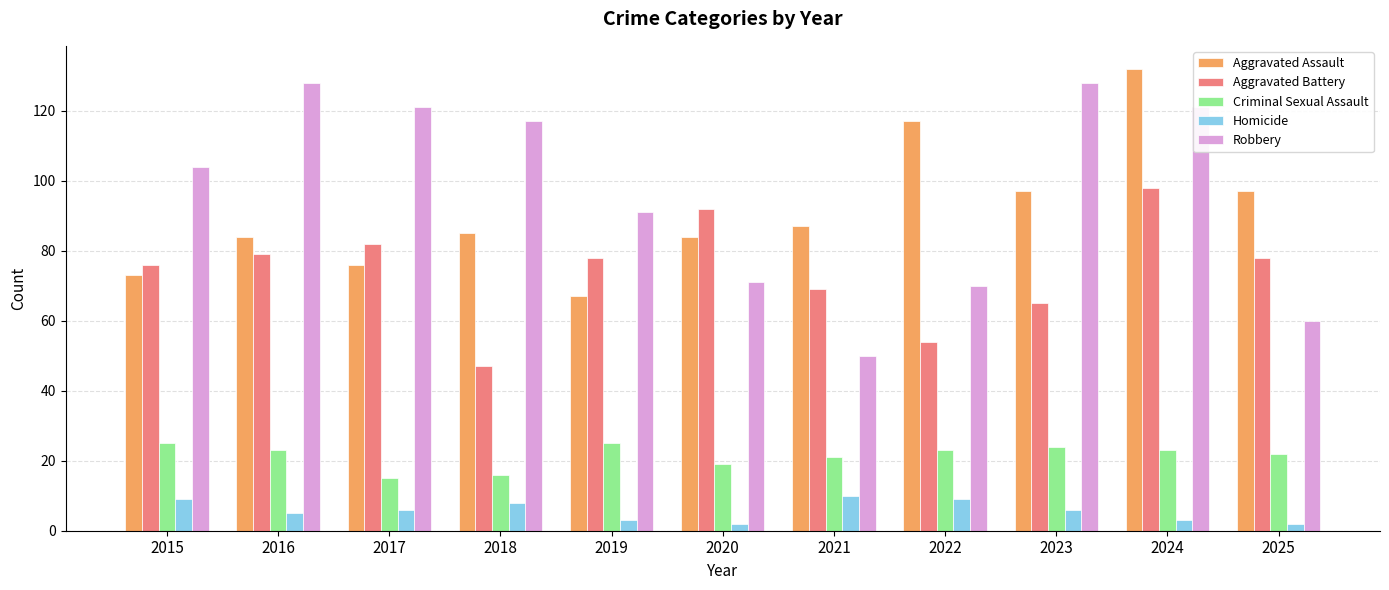

What is the sum of the Criminal Sexual Assault values at 2015 and 2025?

47